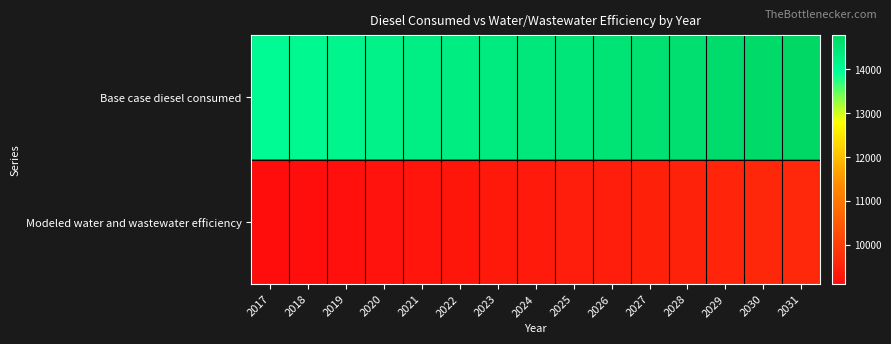

At 2027, list the series in order from smallest to largest.

Modeled water and wastewater efficiency, Base case diesel consumed